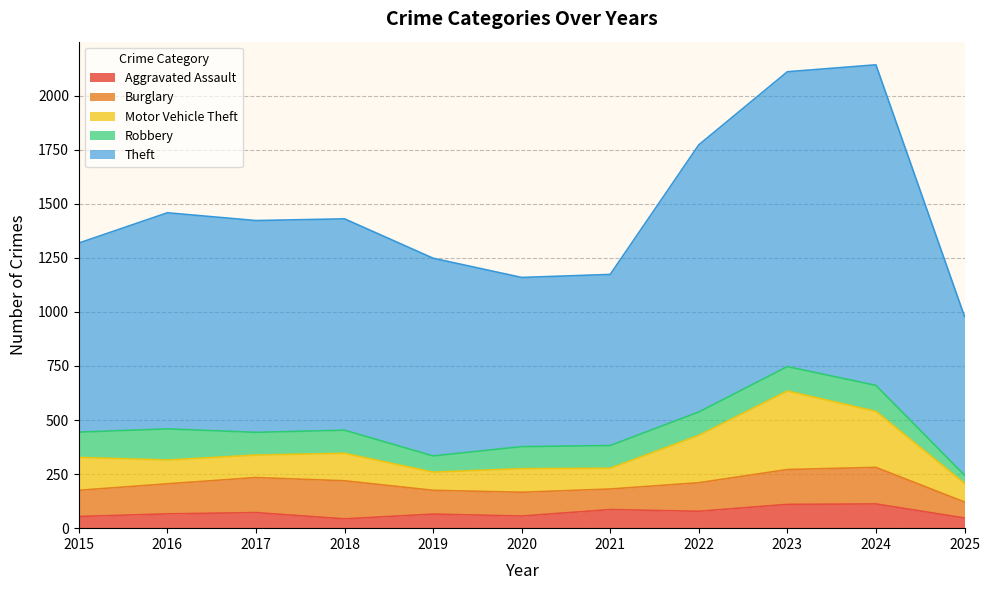

Which series has the largest total across all categories?

Theft